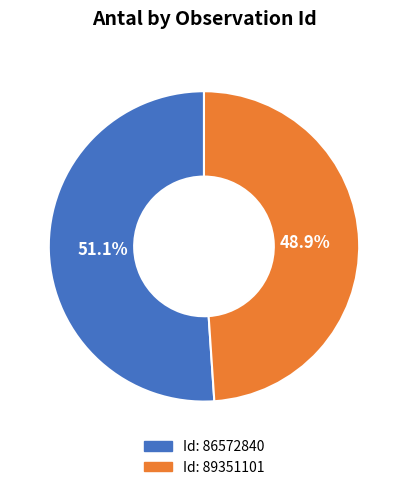

Which slice is the largest?

86572840